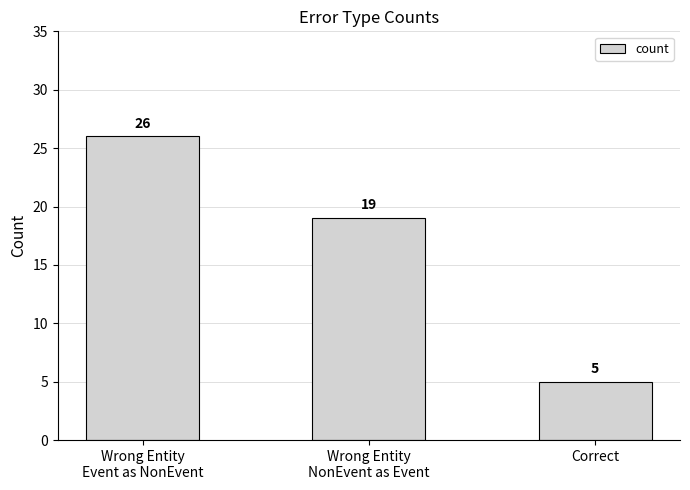

Reading left to right, extract all data points from this chart.

Wrong Entity
Event as NonEvent=26	Wrong Entity
NonEvent as Event=19	Correct=5